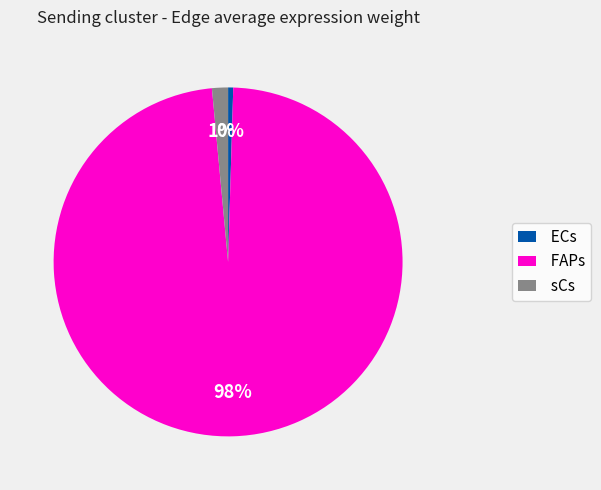

The ECs slice represents 0% of the pie. True or false?

True